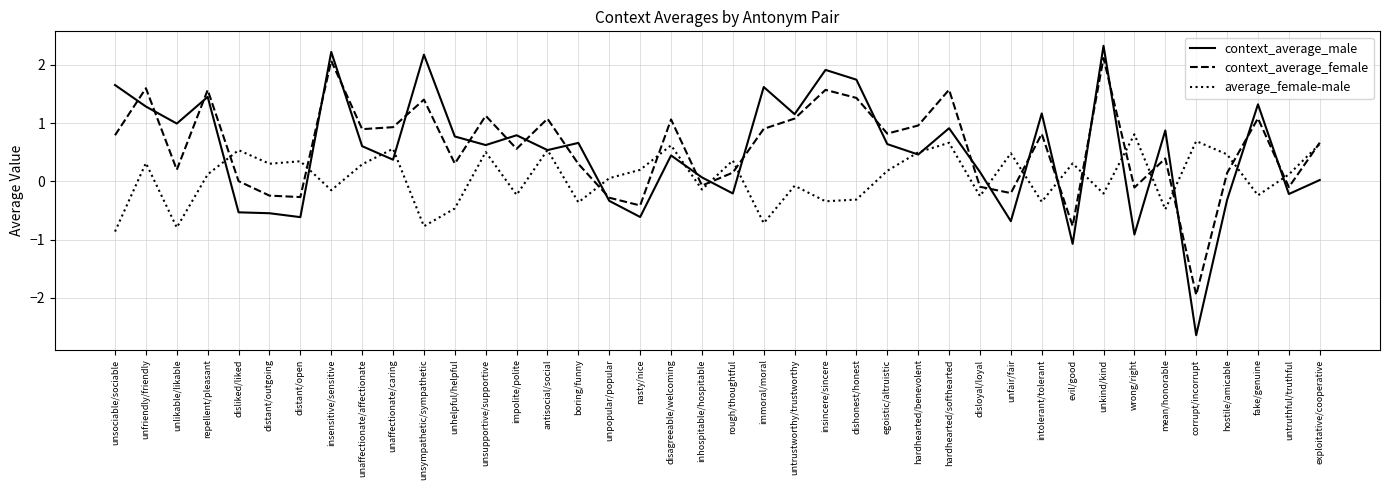

Is the value of context_average_male at corrupt/incorrupt greater than the value of context_average_female at intolerant/tolerant?

No